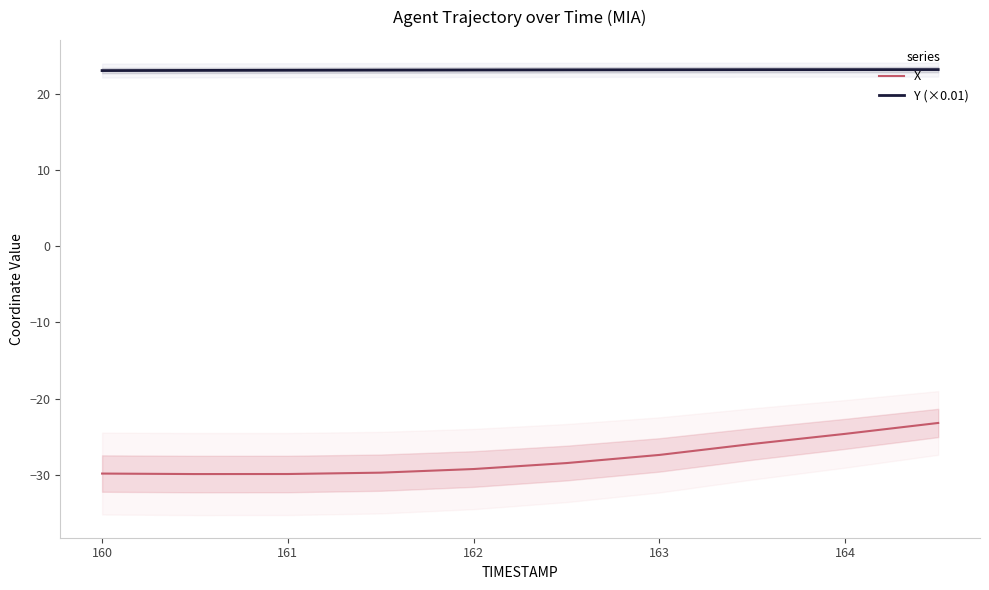

What is the difference between the maximum and minimum values in the Y (×0.01) series?

0.1